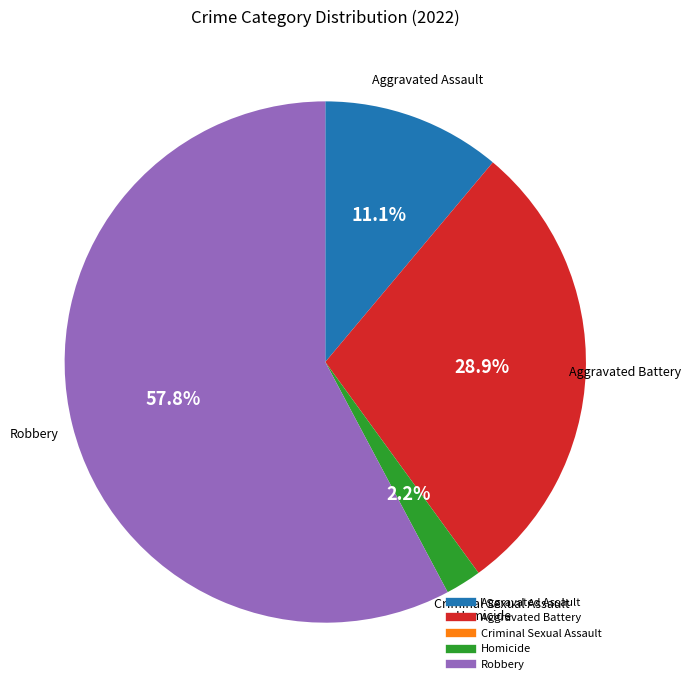

What percentage do Aggravated Battery and Aggravated Assault together represent?

40.0%